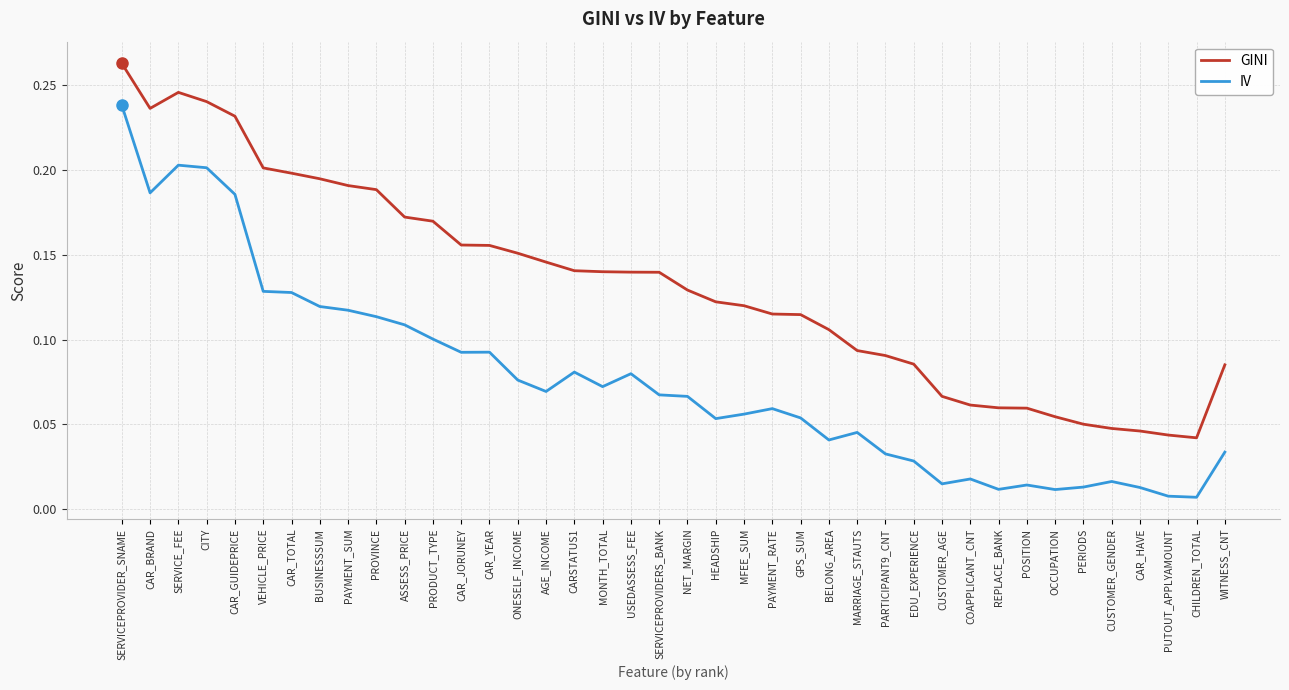

In IV, how many points are higher than both neighbors (excluding endpoints)?

9